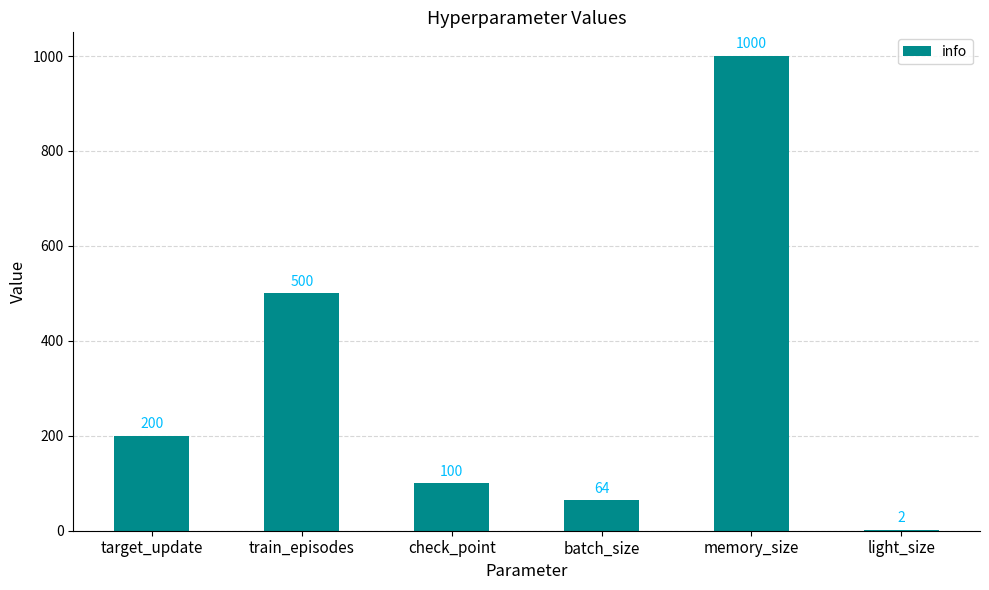

Reading left to right, transcribe all the data shown in this chart.

200	500	100	64	1000	2